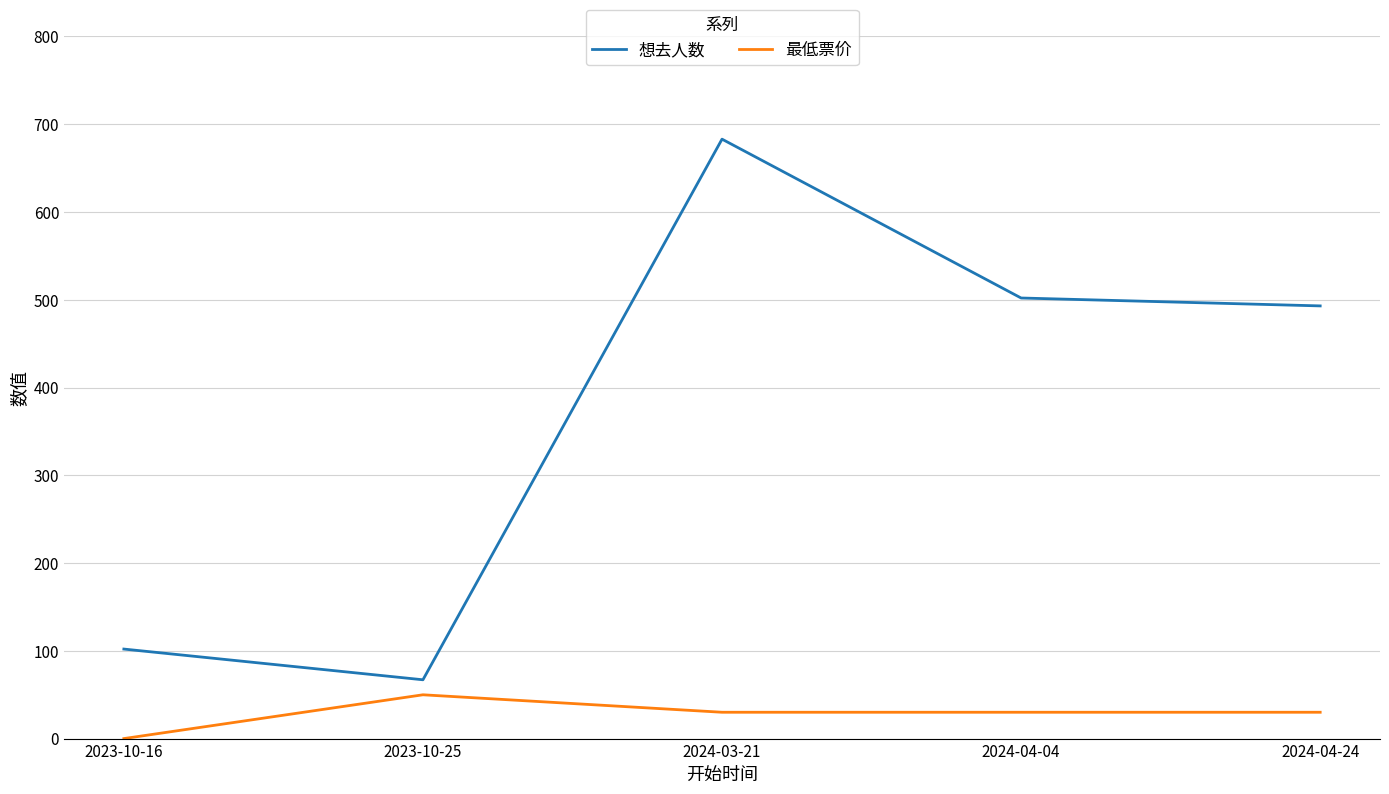

What is the total value across all series at 2024-04-04?

532.0